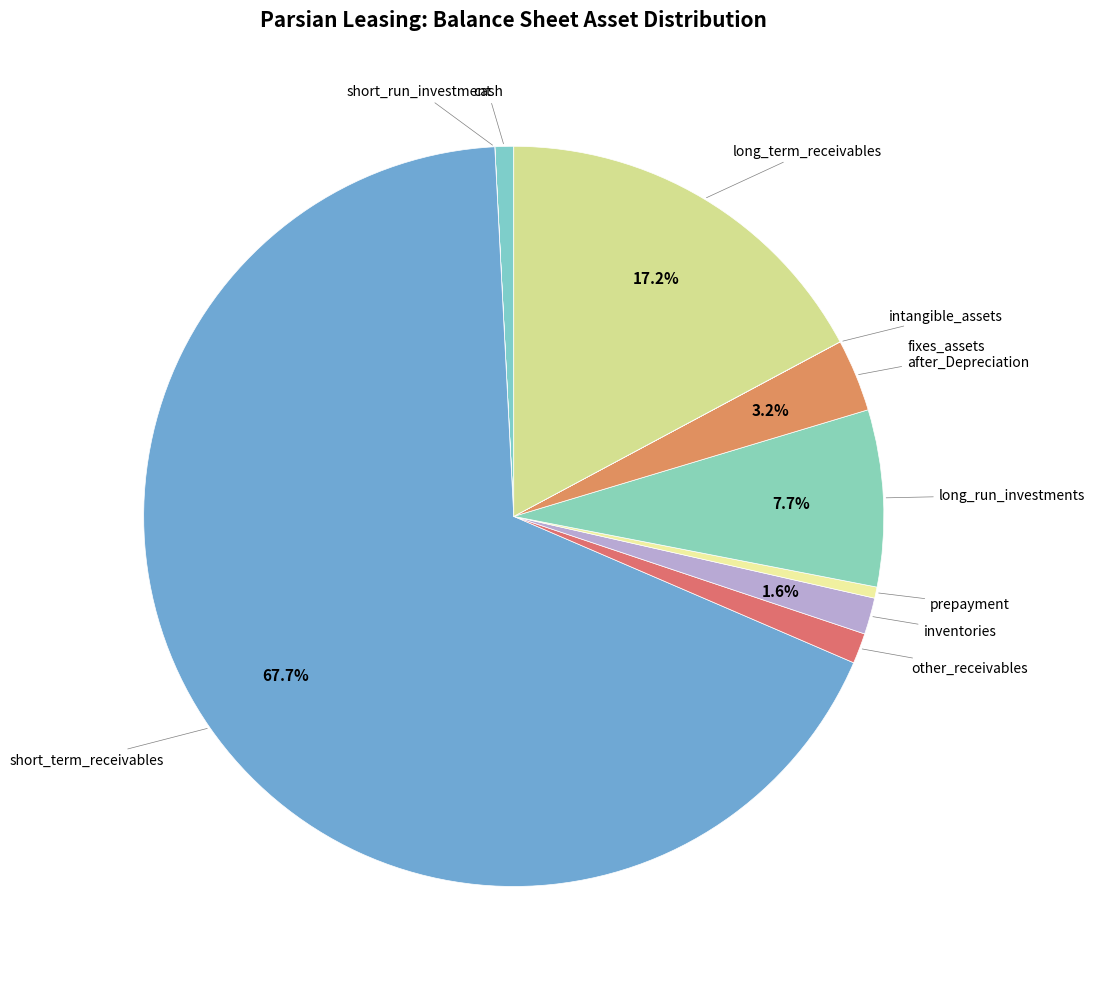

Count the number of slices in the pie.

10